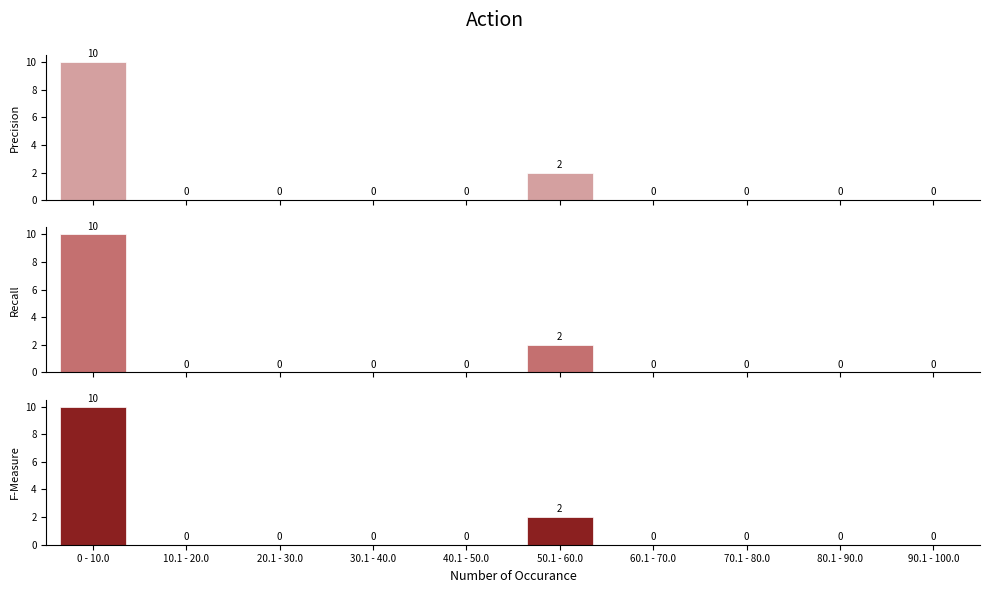

What position from the left is 90.1 - 100.0?

10